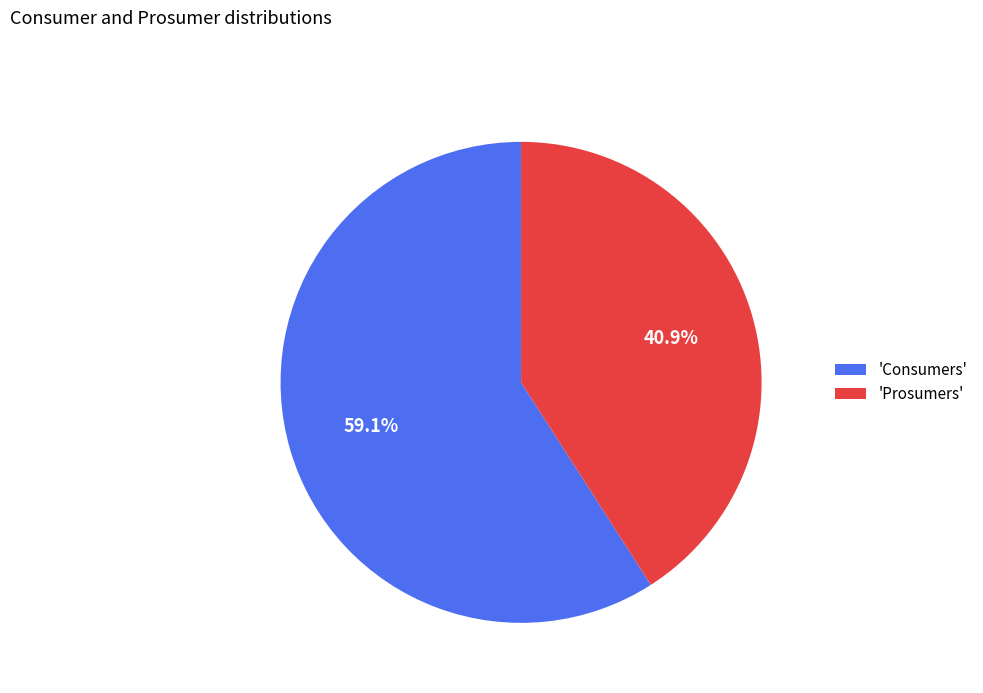

Rank the categories by value from lowest to highest.

'Prosumers', 'Consumers'